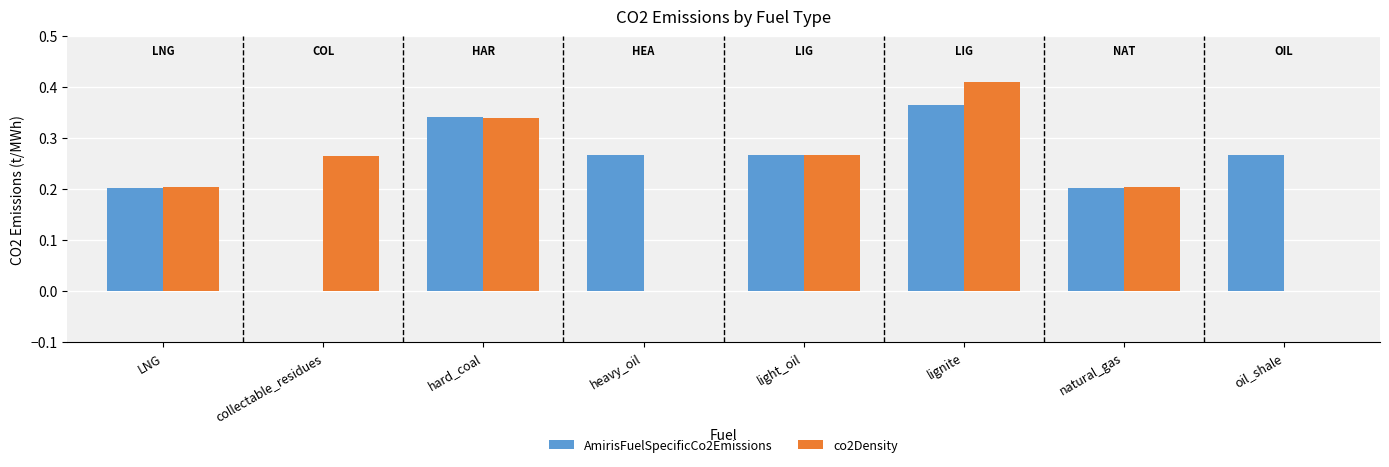

The value of AmirisFuelSpecificCo2Emissions at light_oil is 0.1. True or false?

False